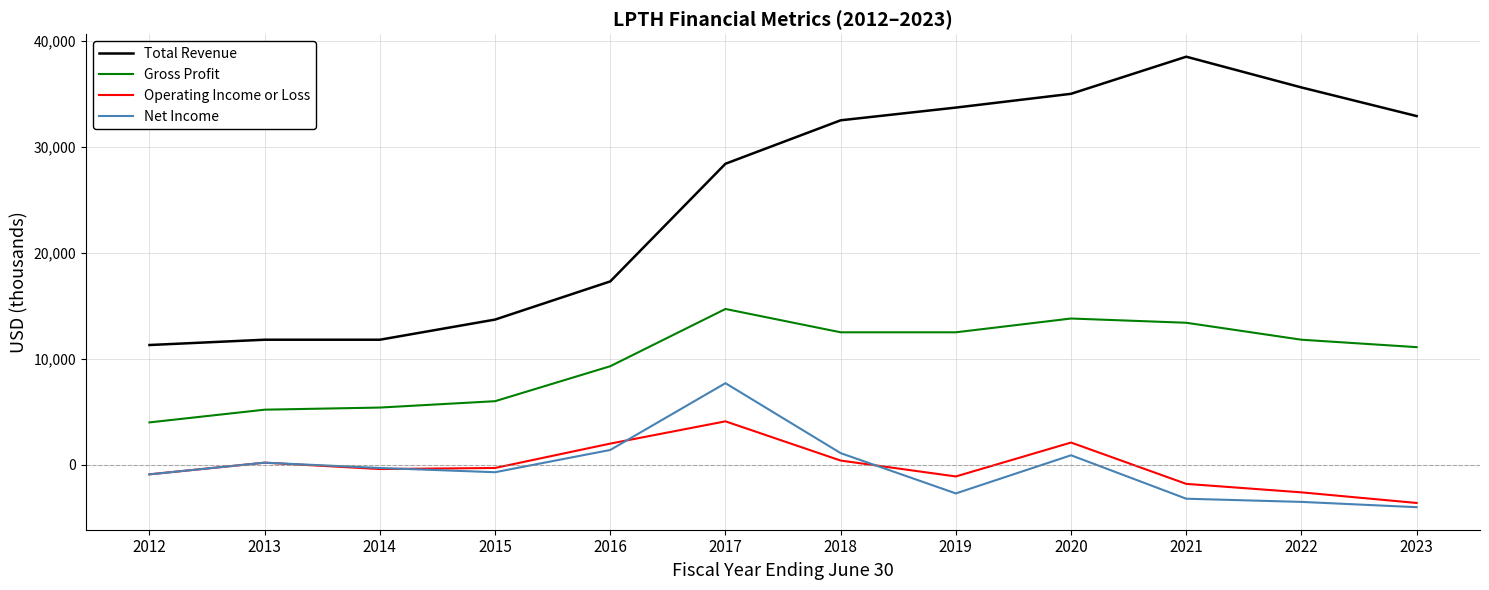

Which series has the largest total across all categories?

Total Revenue